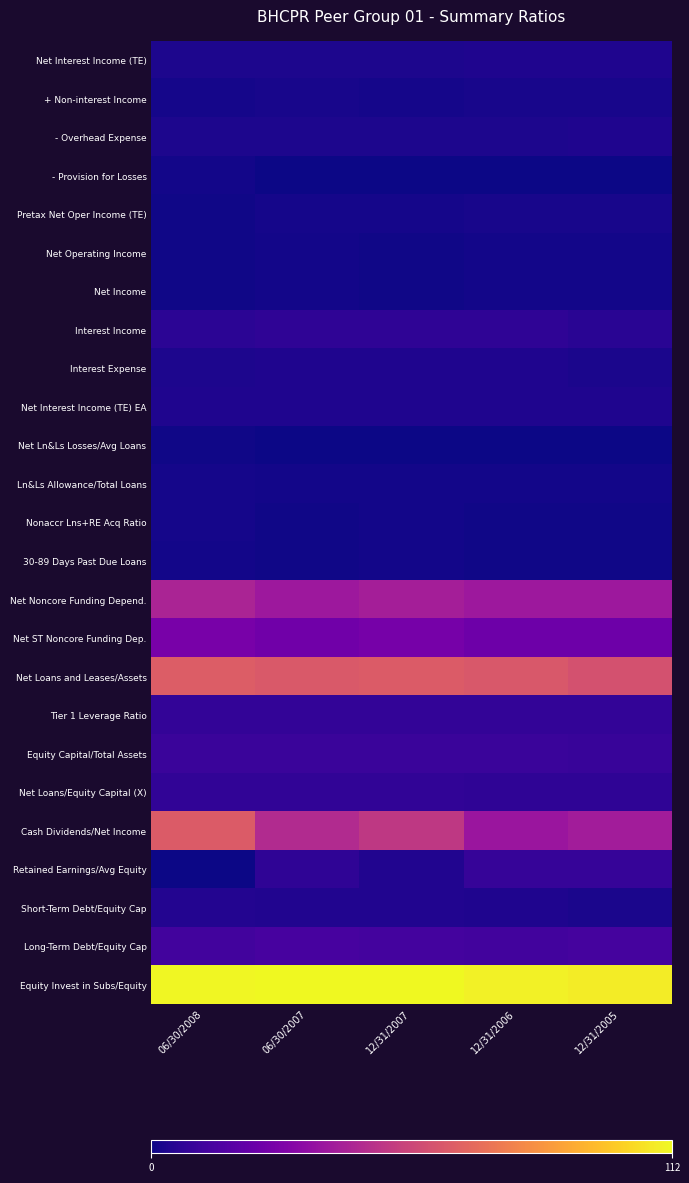

Count the number of data series in this chart.

25